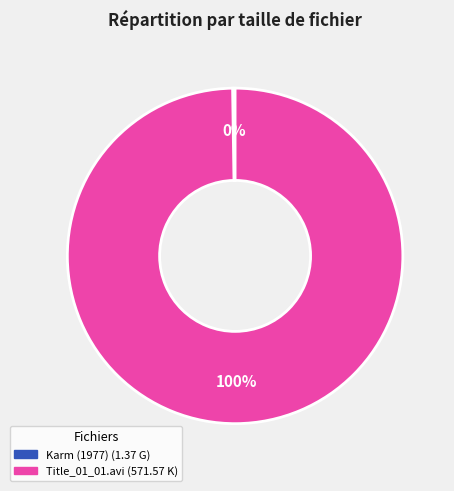

To the nearest percent, what is the difference between the largest and smallest slice percentages?

100%